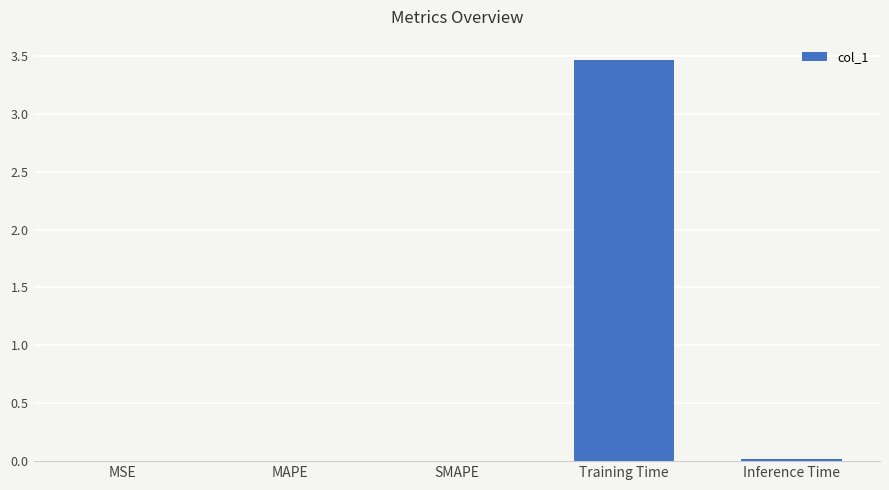

What is the average value?

0.7